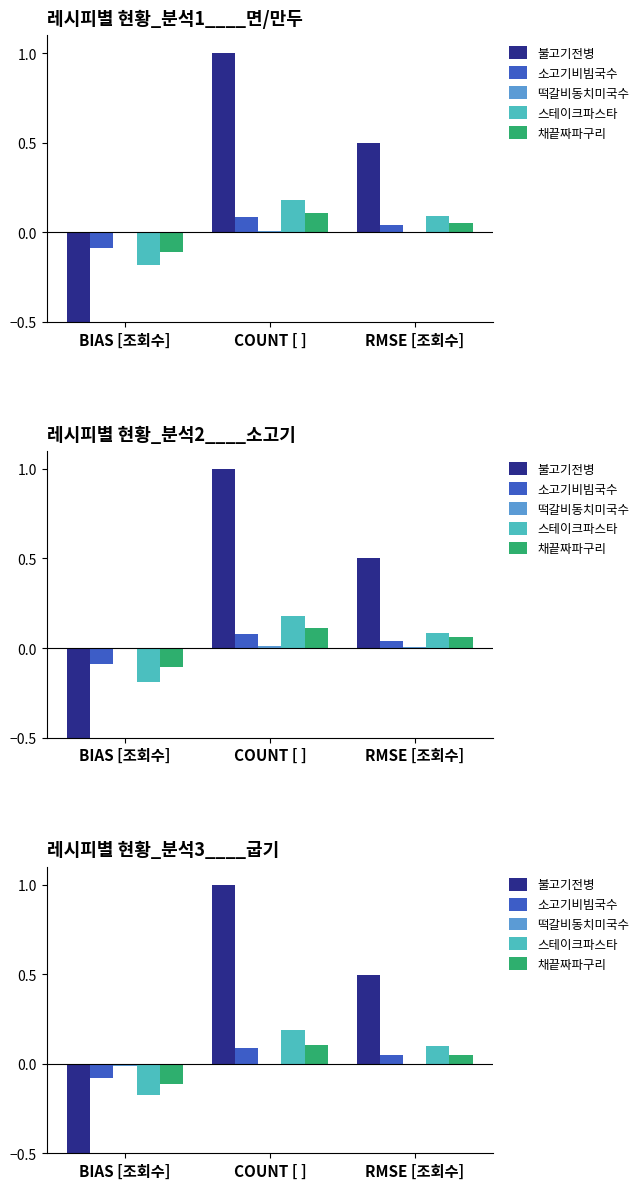

What is the value of the 불고기전병 bar at the 2nd from the left?

1.0